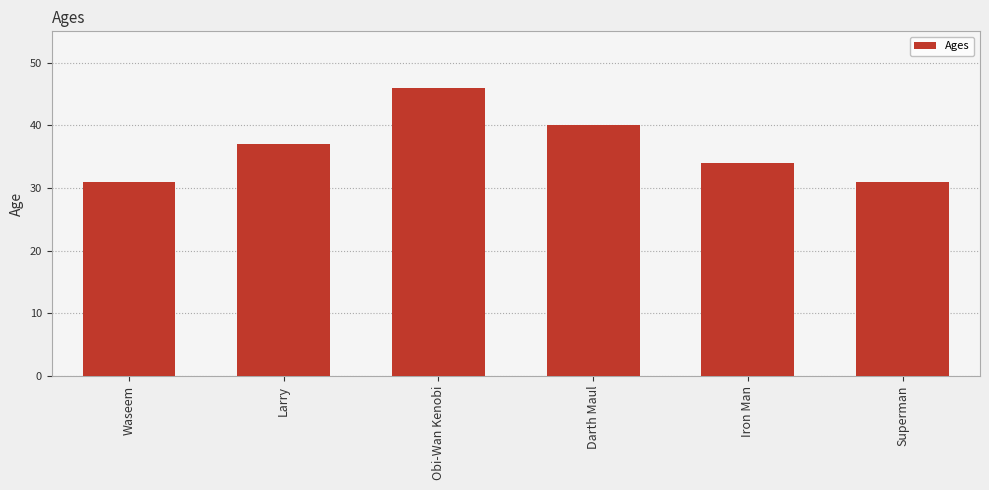

What value does the data have at Iron Man?

34